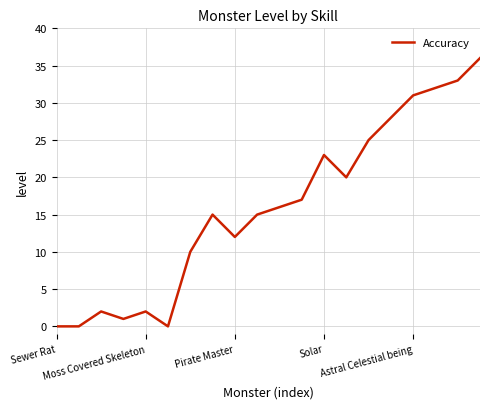

What is the maximum value shown in the chart?

36